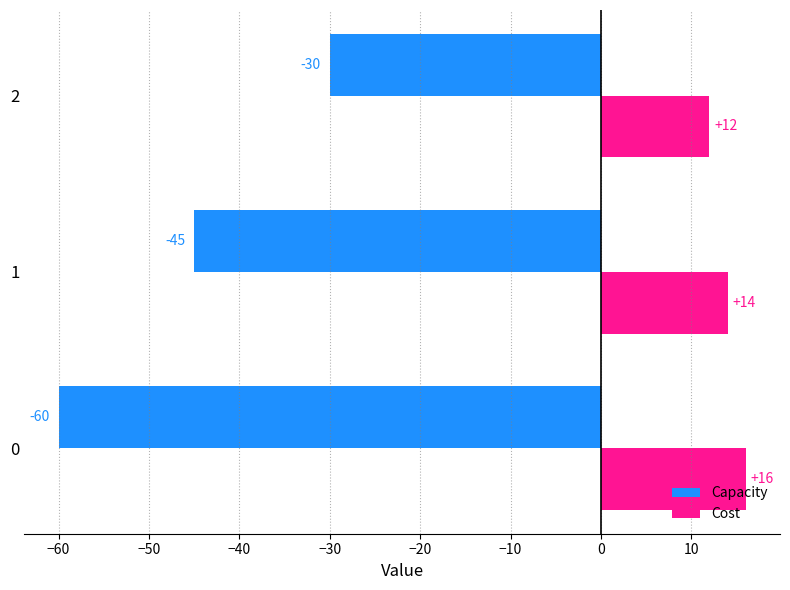

Where is Cost nearest to the value 14?

1